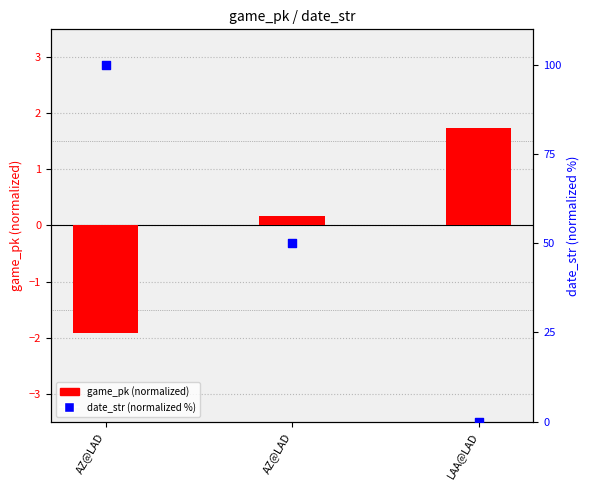

Which series has the largest total across all categories?

date_str (normalized %)